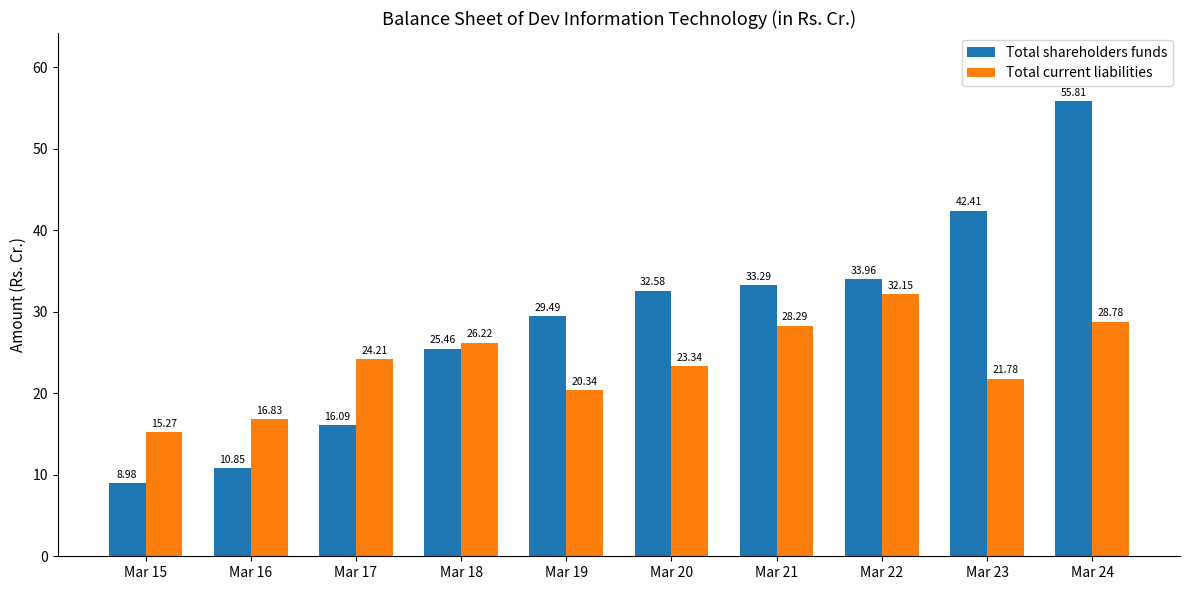

At which category is the sum across all series the highest?

Mar 24